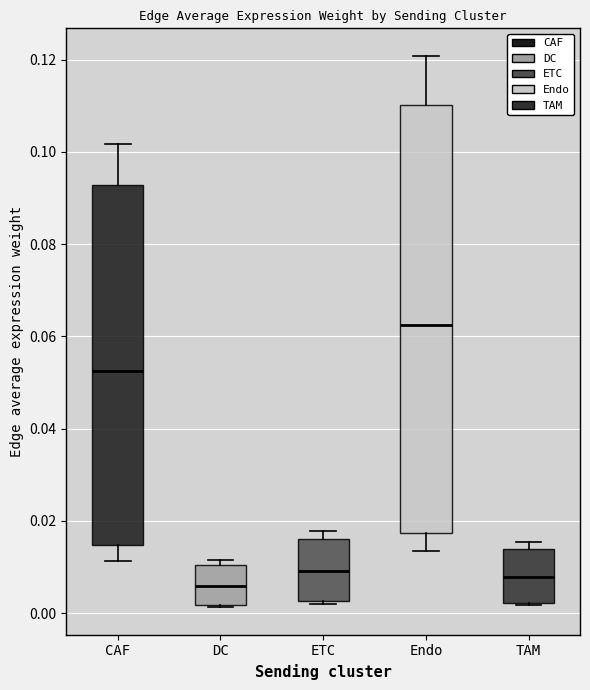

Where does the lower whisker of the box for CAF end on the y-axis? The values are not printed on the chart, so give them approximately, as read against the axis.

0.012